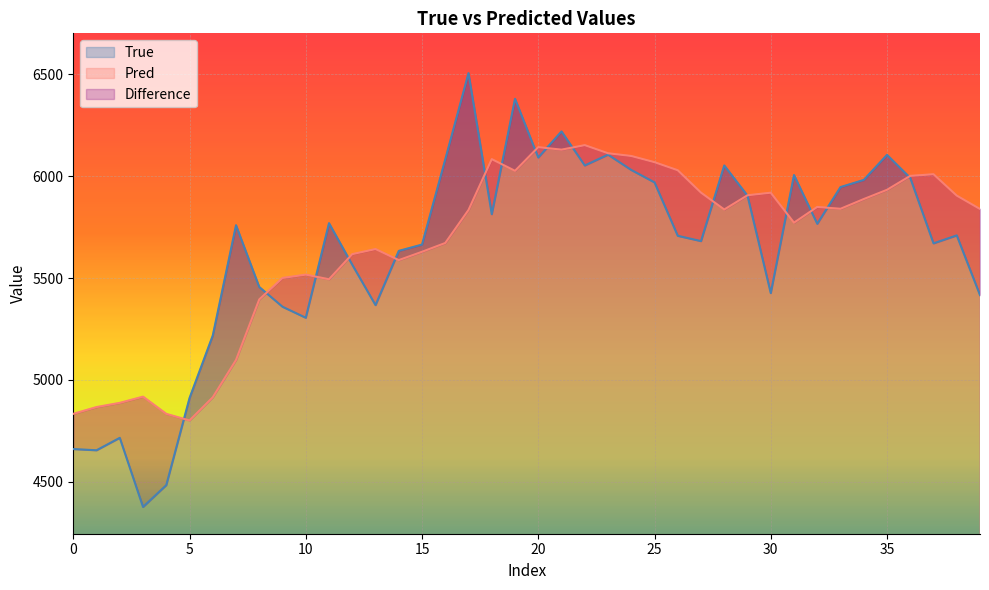

How many lines are shown in the chart?

2